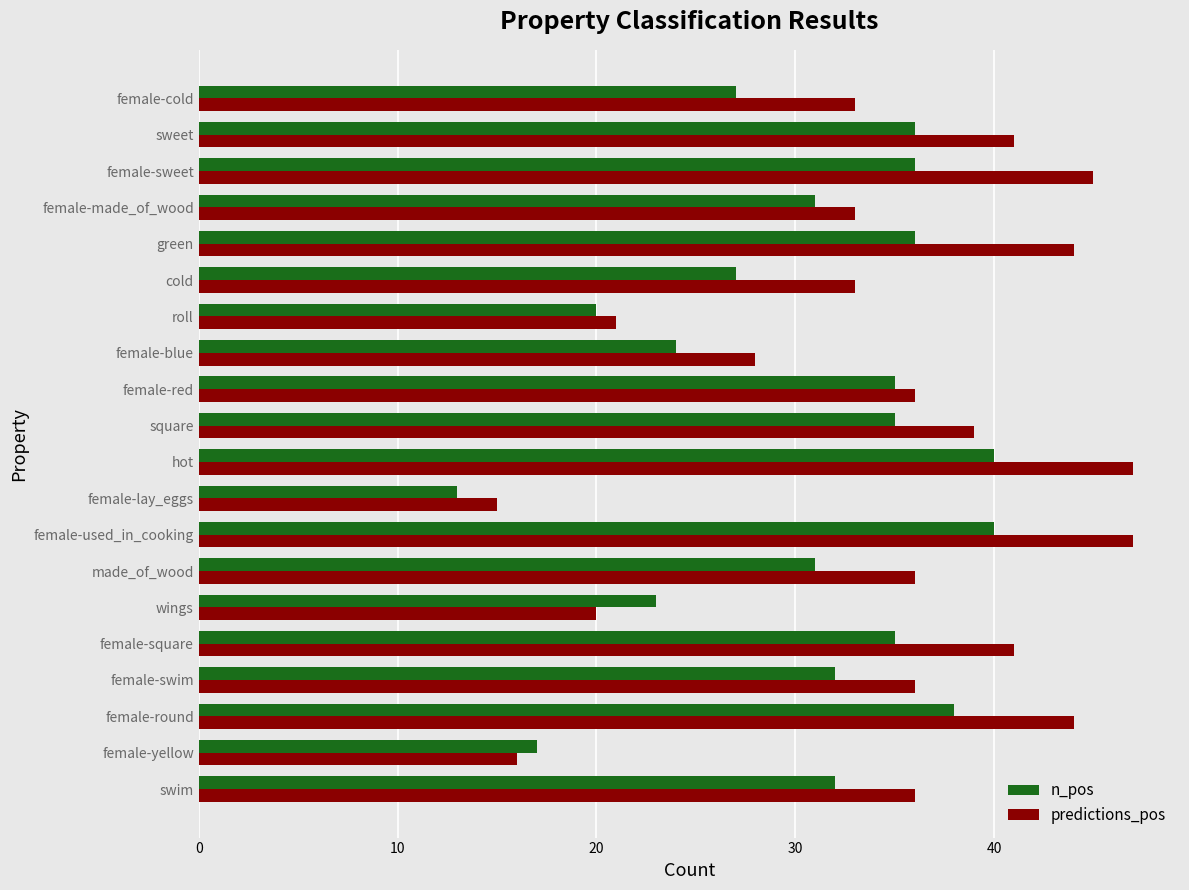

How many series are shown in this chart?

2